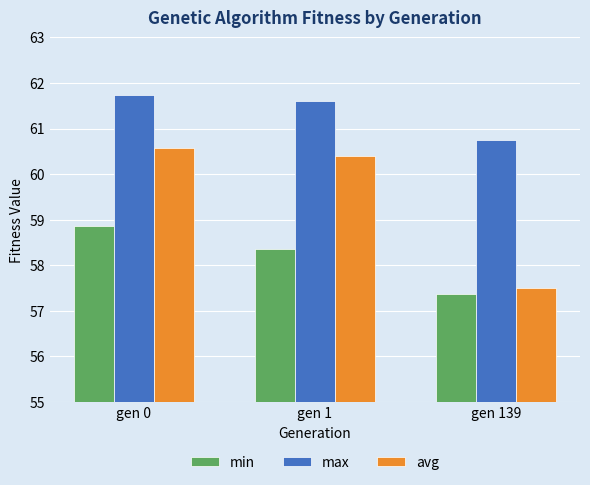

List the series in order of their overall mean, highest first.

max, avg, min